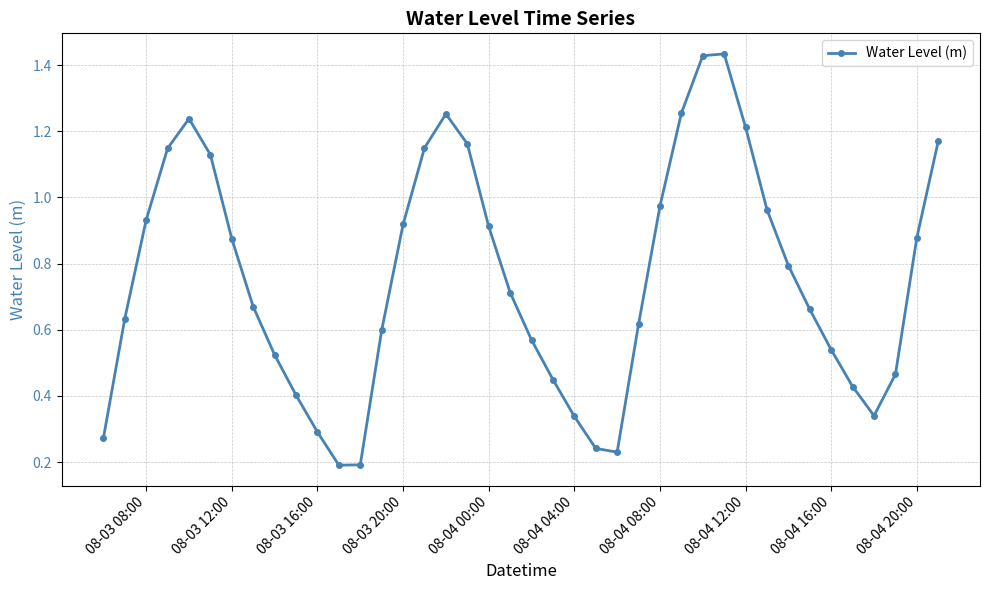

What is the sum of all values?

30.2